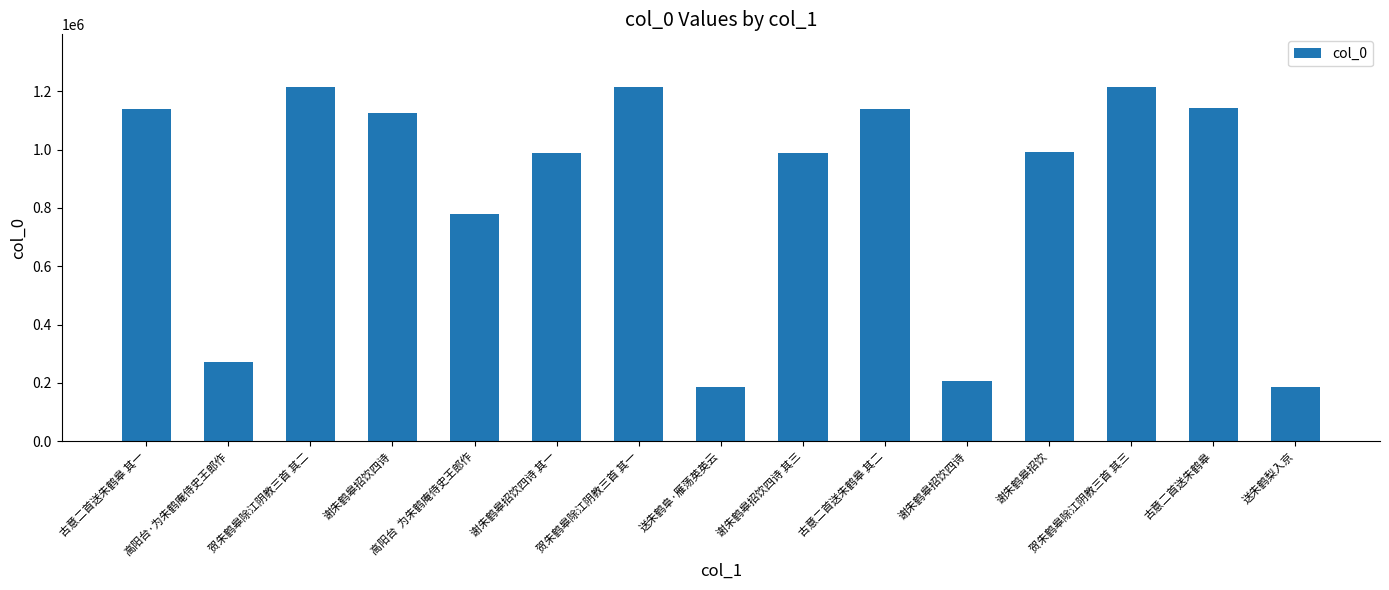

Which has a higher value, 送朱鹤梨入京 or 谢朱鹤皋招饮四诗?

谢朱鹤皋招饮四诗